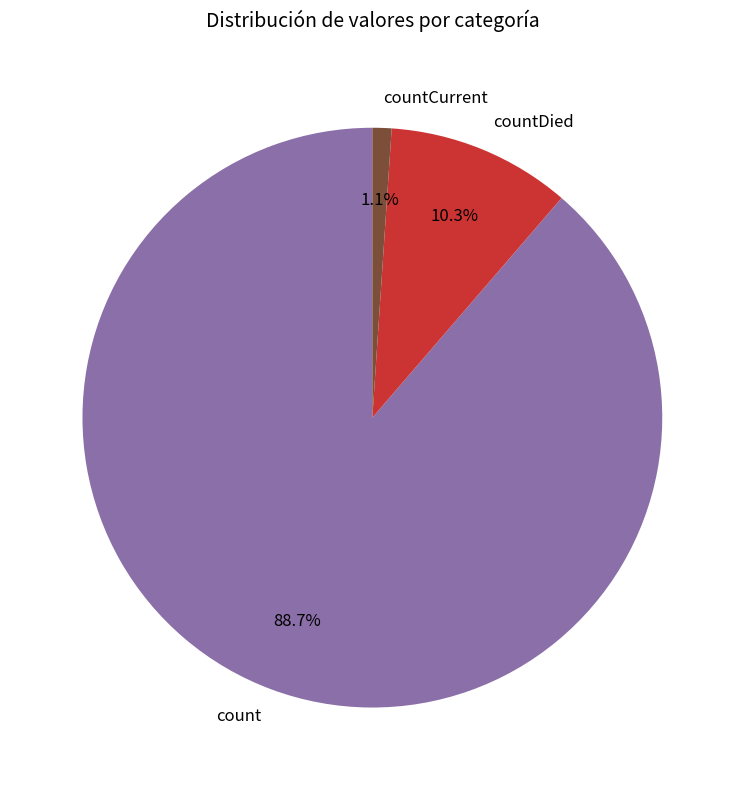

Rank the categories by value from highest to lowest.

count, countDied, countCurrent